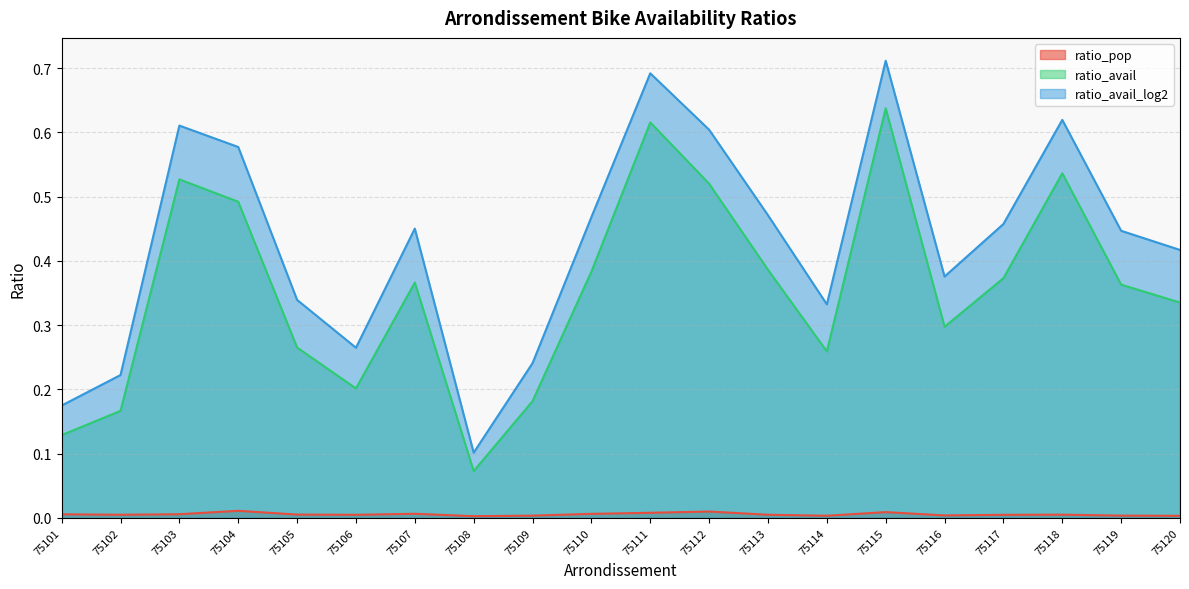

True or false: ratio_avail and ratio_avail_log2 intersect in this chart.

False